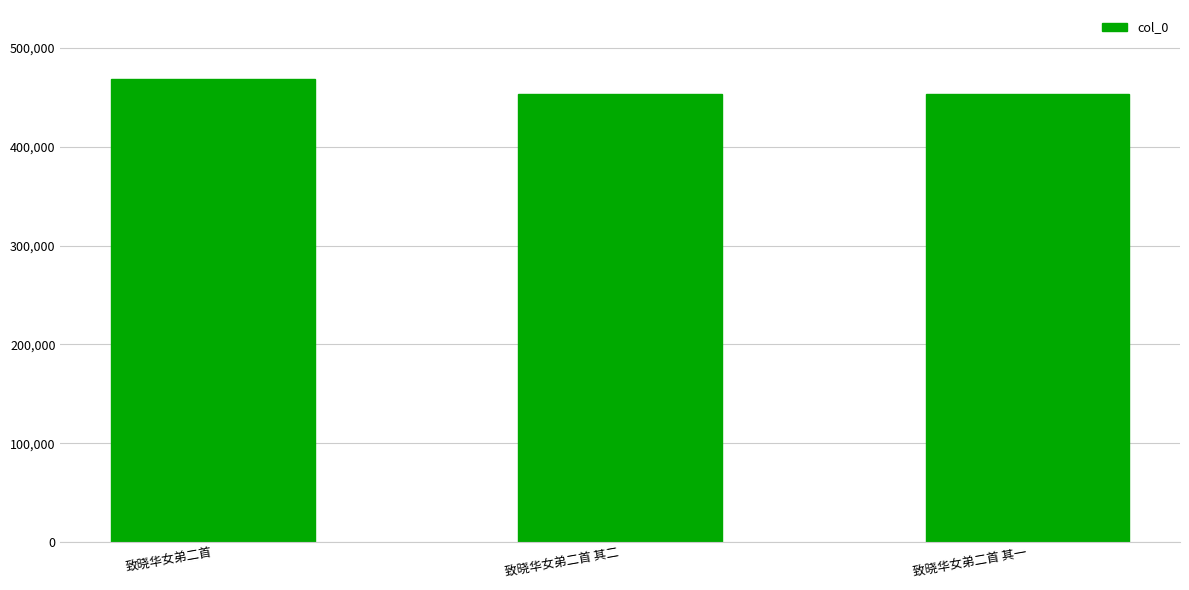

Which label corresponds to the largest value in the chart?

致晓华女弟二首